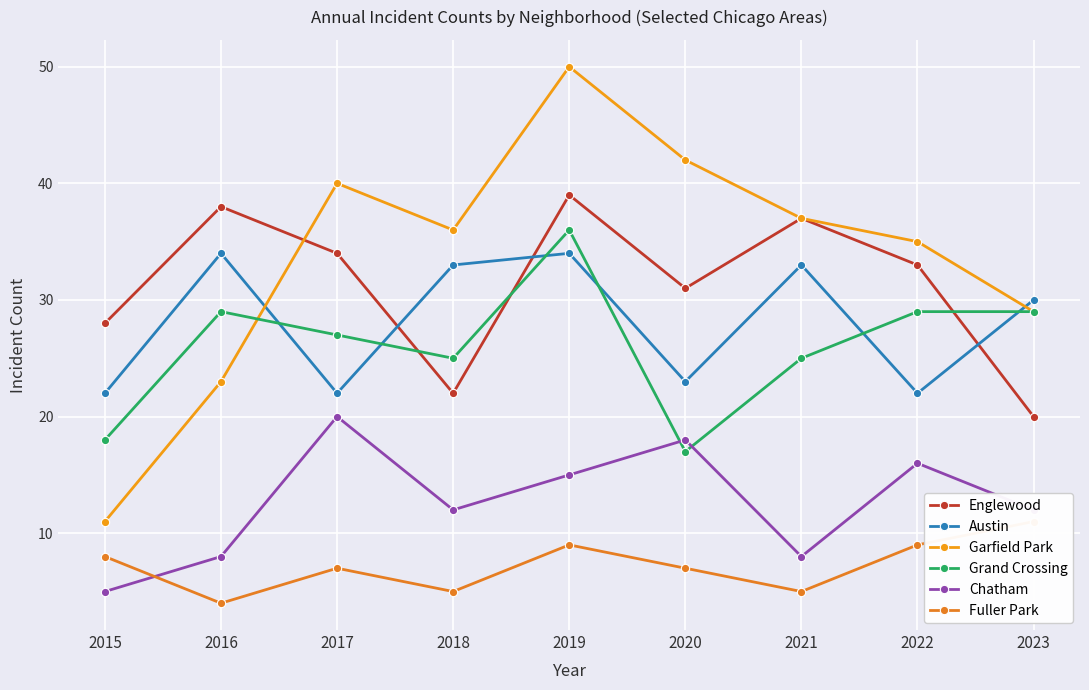

Read the Austin value at 2020, to the nearest 5.

25